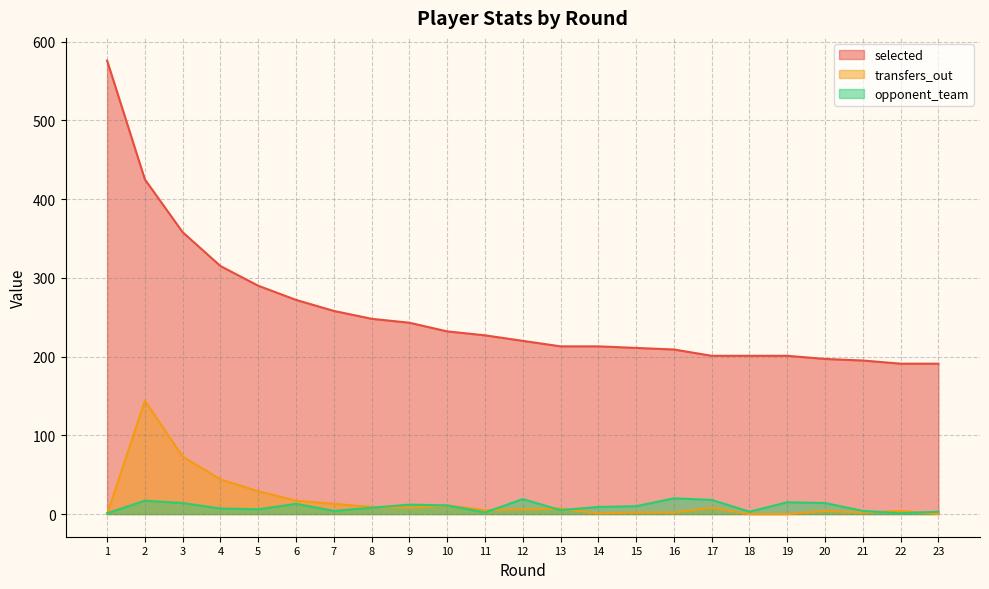

How many times do opponent_team and transfers_out cross each other?

7